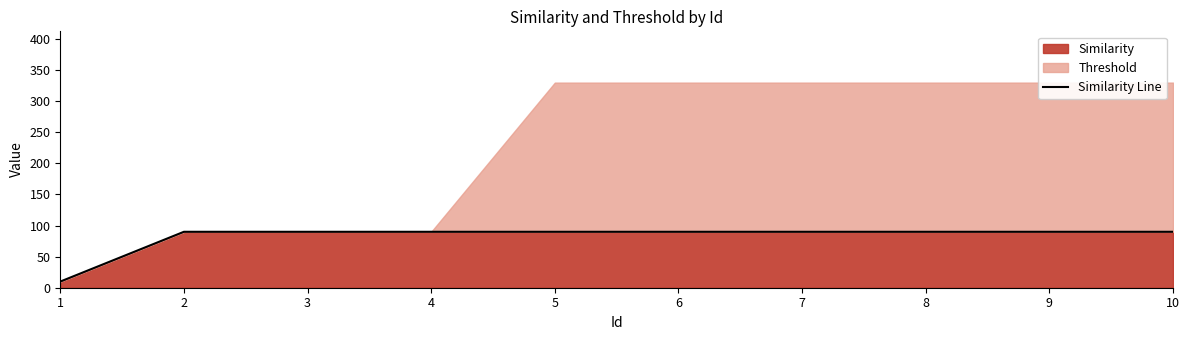

Approximately how many times larger is the value at 6 compared to 4?

1.0